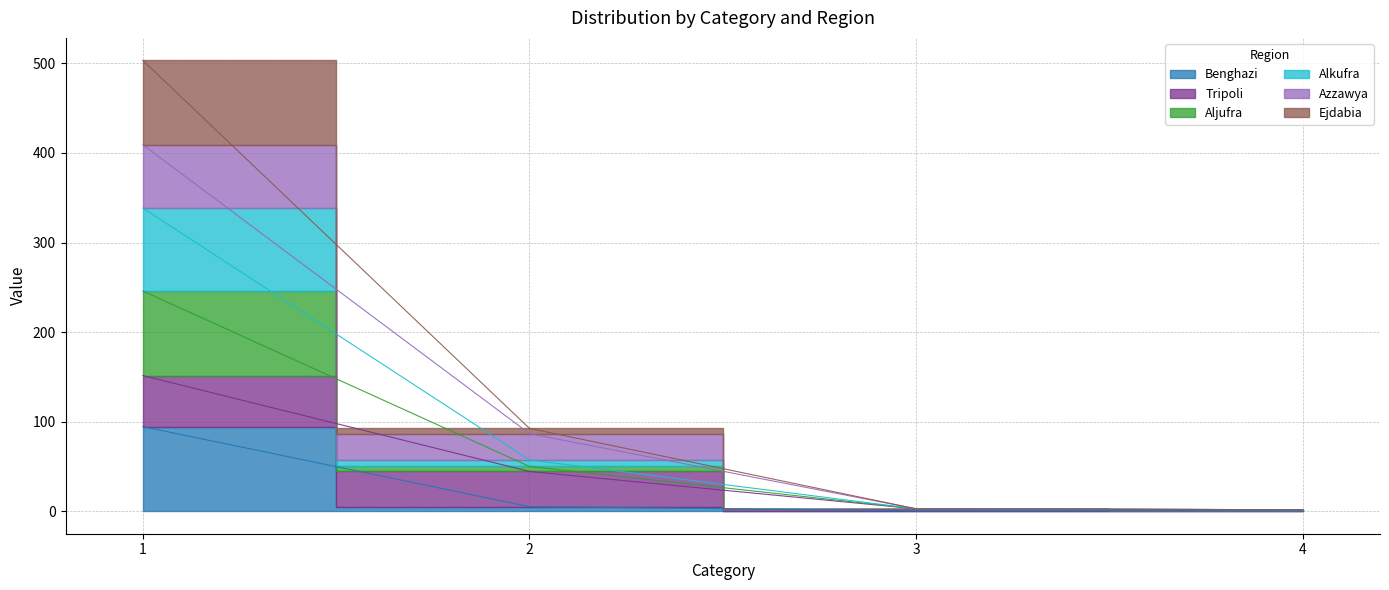

What is the greatest value displayed?

503.3